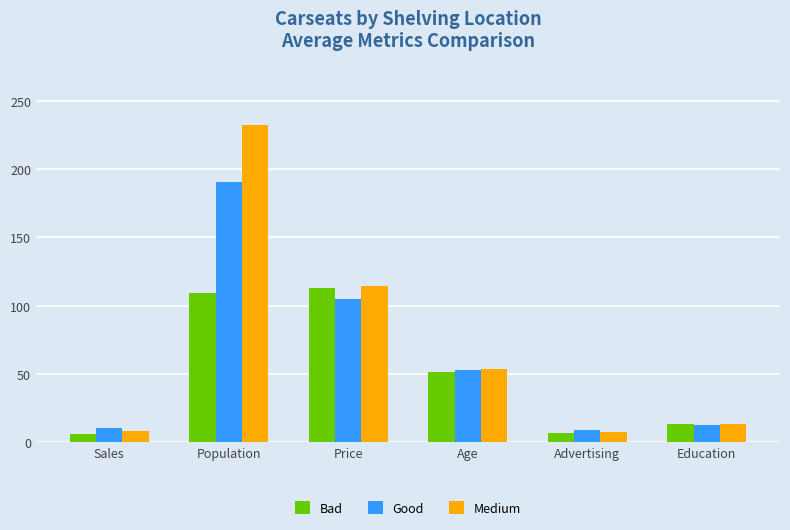

How many data points in Good are less than 52?

3